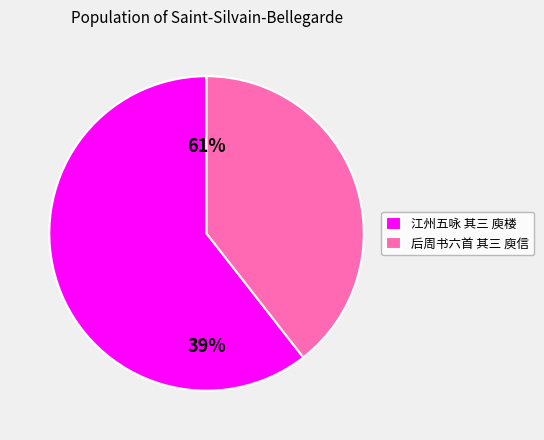

Is it true that 后周书六首 其三 庾信 is 47% of the pie?

False